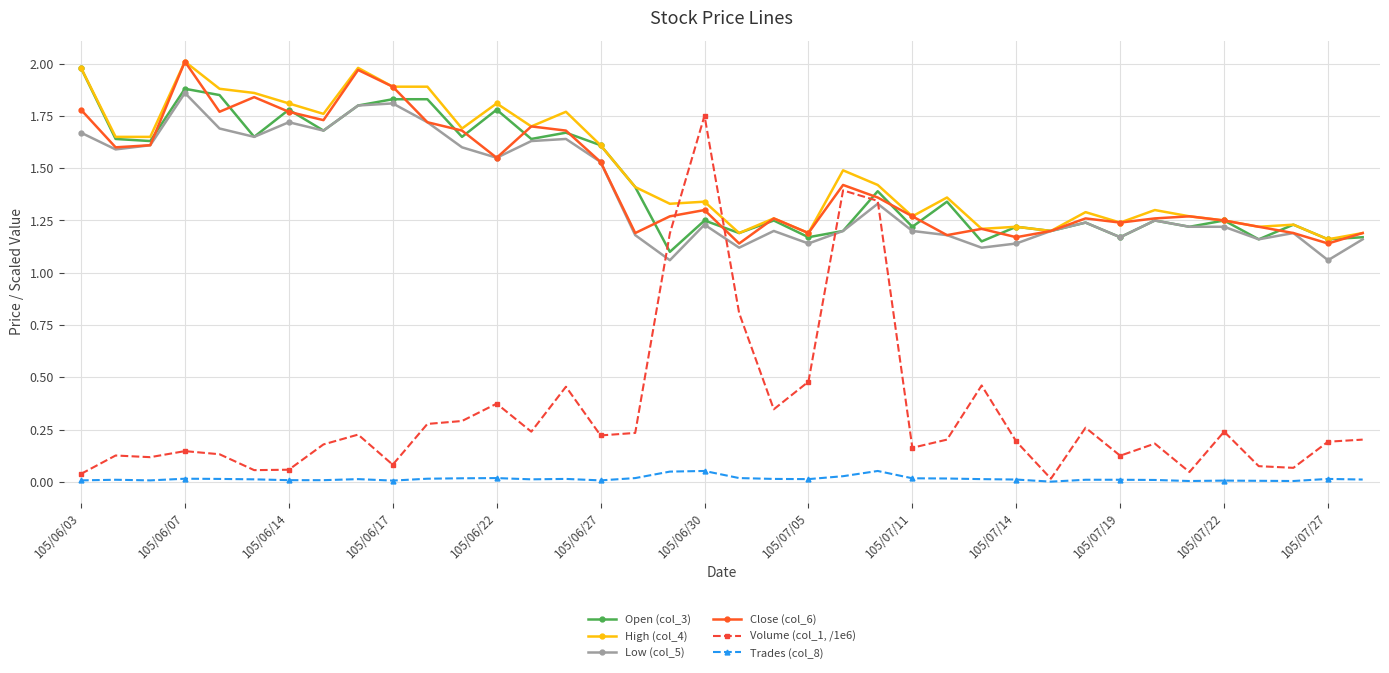

True or false: Trades (col_8) has more than 1 points higher than both neighbors.

True